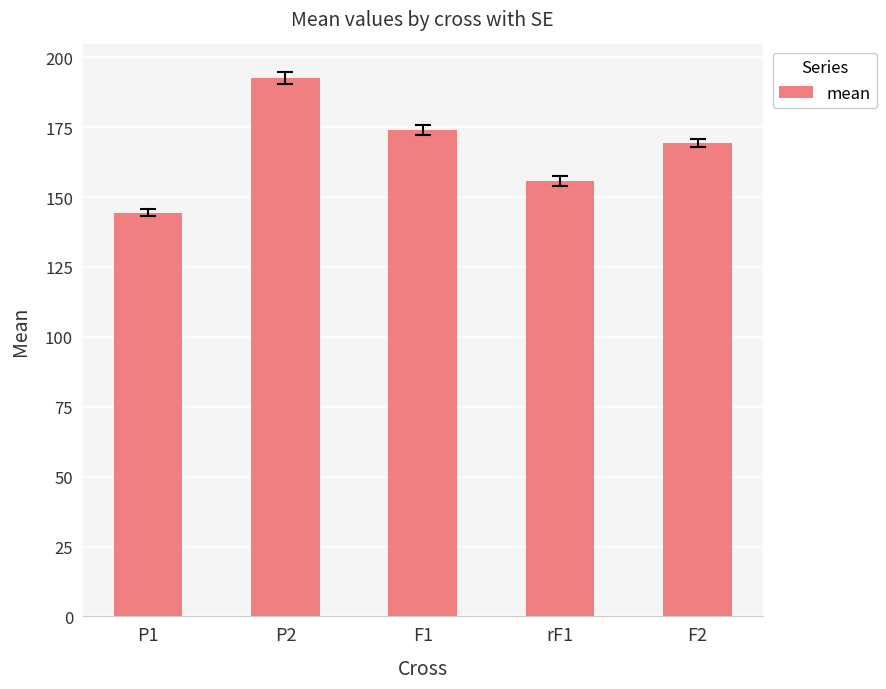

What is the smallest value displayed?

144.4